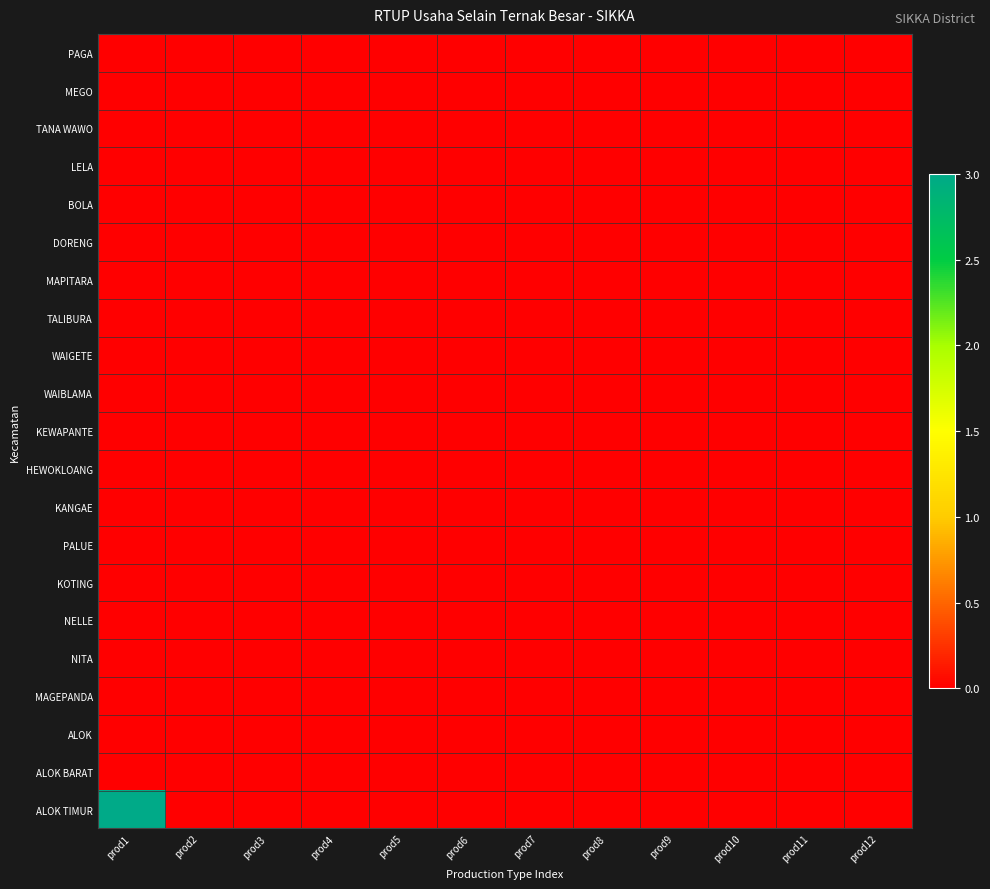

Reading right to left, extract all data points from this chart.

row_0: 0	0	0	0	0	0	0	0	0	0	0	0
row_1: 0	0	0	0	0	0	0	0	0	0	0	0
row_2: 0	0	0	0	0	0	0	0	0	0	0	0
row_3: 0	0	0	0	0	0	0	0	0	0	0	0
row_4: 0	0	0	0	0	0	0	0	0	0	0	0
row_5: 0	0	0	0	0	0	0	0	0	0	0	0
row_6: 0	0	0	0	0	0	0	0	0	0	0	0
row_7: 0	0	0	0	0	0	0	0	0	0	0	0
row_8: 0	0	0	0	0	0	0	0	0	0	0	0
row_9: 0	0	0	0	0	0	0	0	0	0	0	0
row_10: 0	0	0	0	0	0	0	0	0	0	0	0
row_11: 0	0	0	0	0	0	0	0	0	0	0	0
row_12: 0	0	0	0	0	0	0	0	0	0	0	0
row_13: 0	0	0	0	0	0	0	0	0	0	0	0
row_14: 0	0	0	0	0	0	0	0	0	0	0	0
row_15: 0	0	0	0	0	0	0	0	0	0	0	0
row_16: 0	0	0	0	0	0	0	0	0	0	0	0
row_17: 0	0	0	0	0	0	0	0	0	0	0	0
row_18: 0	0	0	0	0	0	0	0	0	0	0	0
row_19: 0	0	0	0	0	0	0	0	0	0	0	0
row_20: 0	0	0	0	0	0	0	0	0	0	0	3